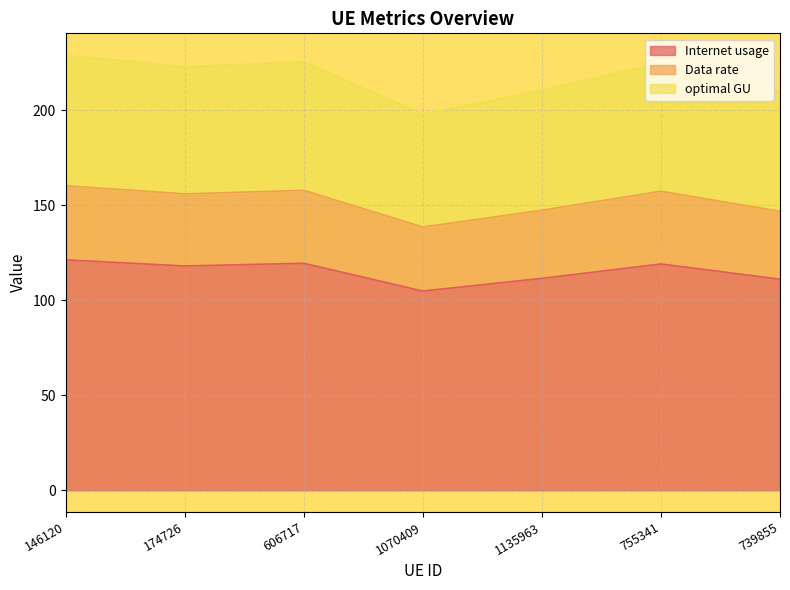

How many lines are shown in the chart?

3